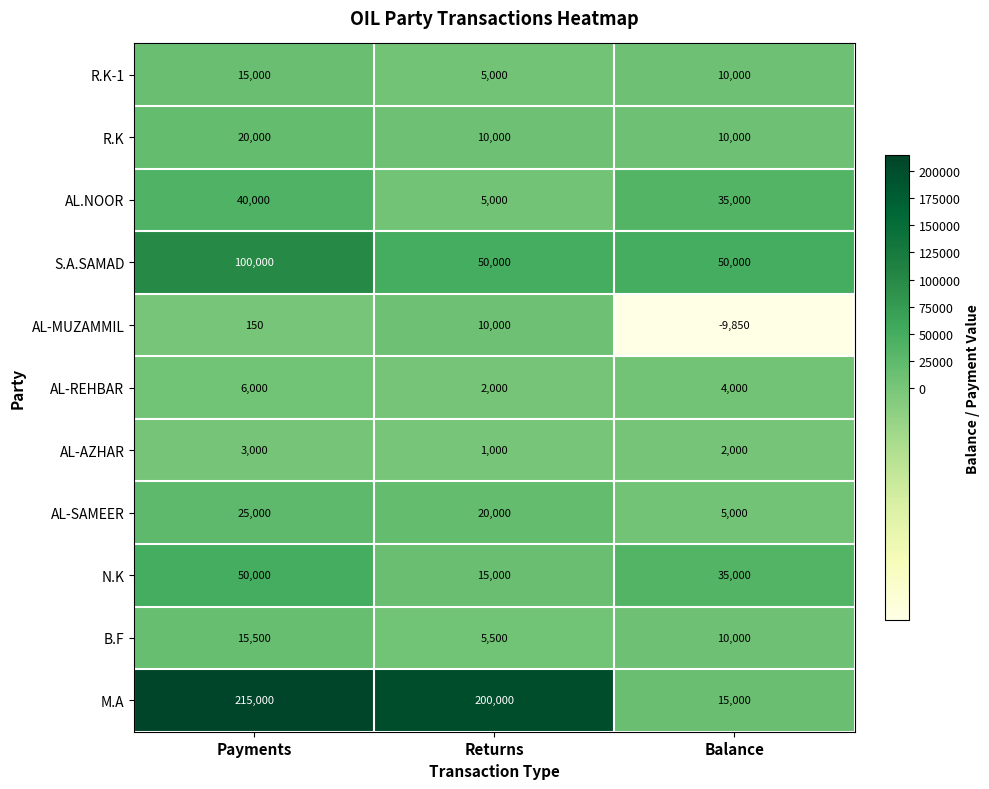

Is it true that AL-SAMEER equals 20000 at Returns?

True